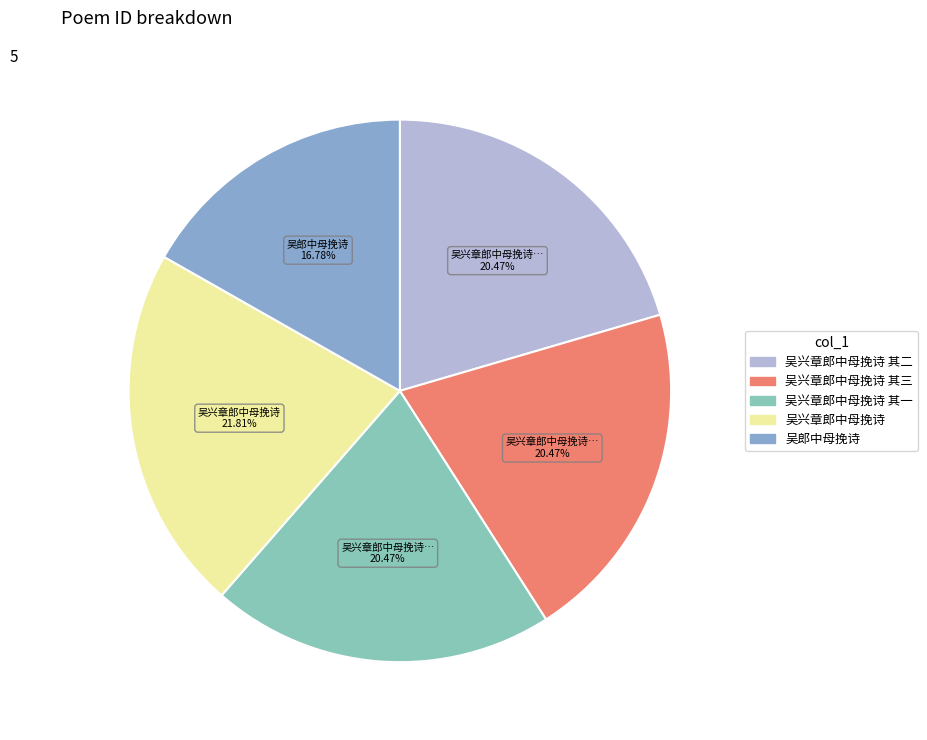

Is there a majority slice in this chart?

No